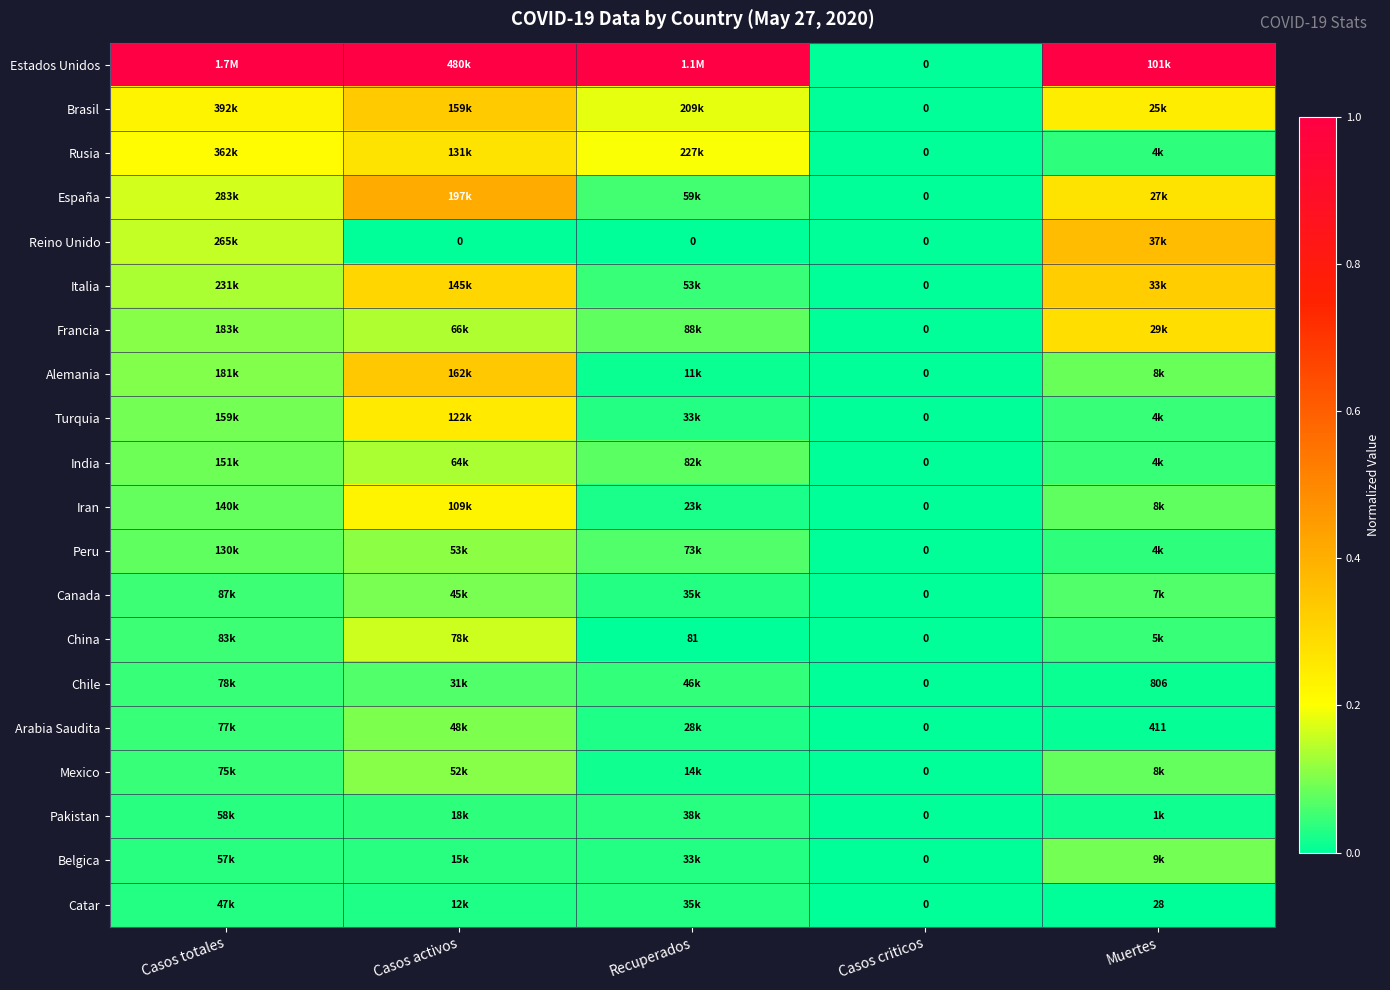

True or false: Iran has a value of 0.1 at Casos activos.

False